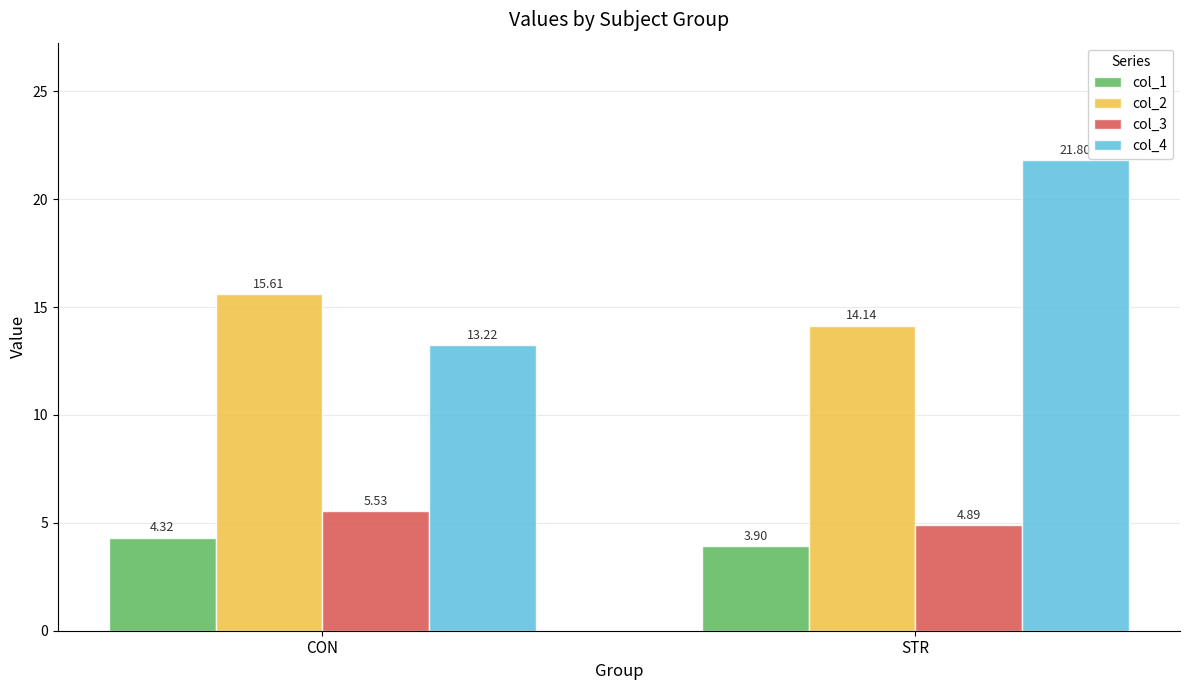

What is the minimum value shown in the chart?

3.9